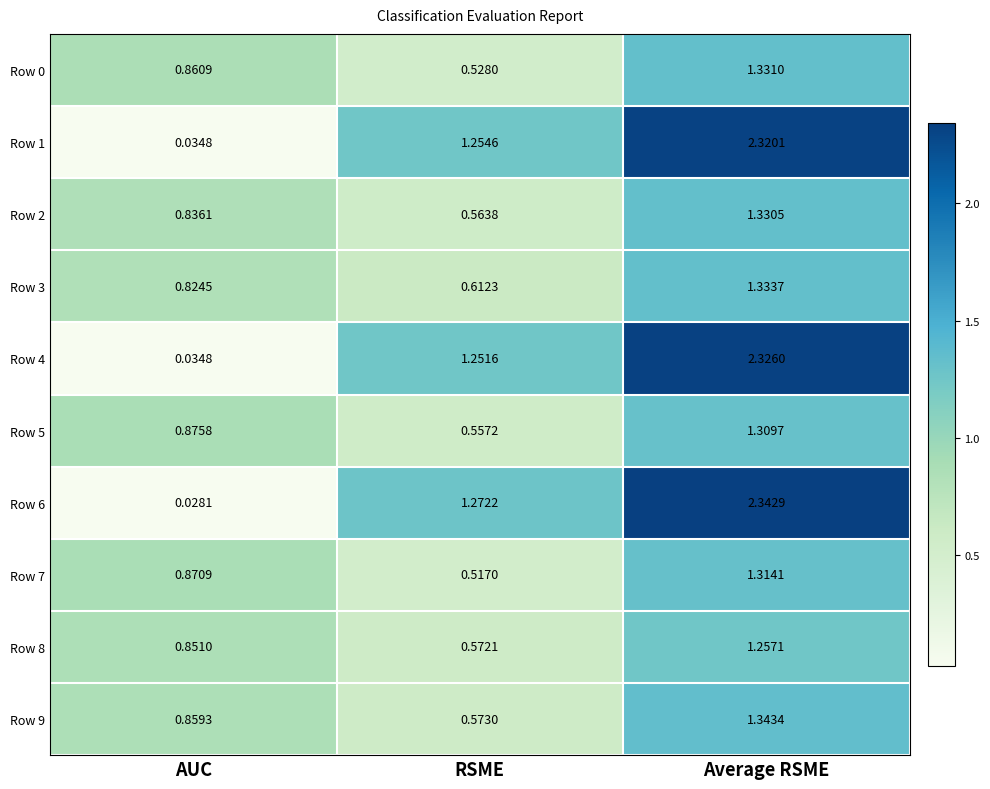

Which category has the highest value in the Row 8 series?

Average RSME